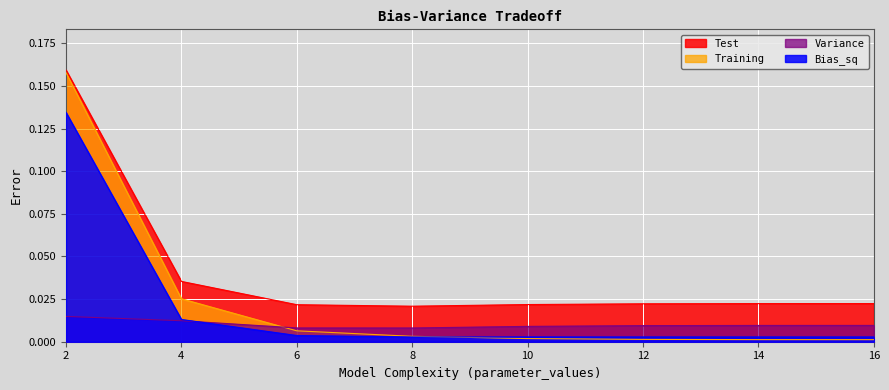

At how many categories does at least one series exceed 0?

8